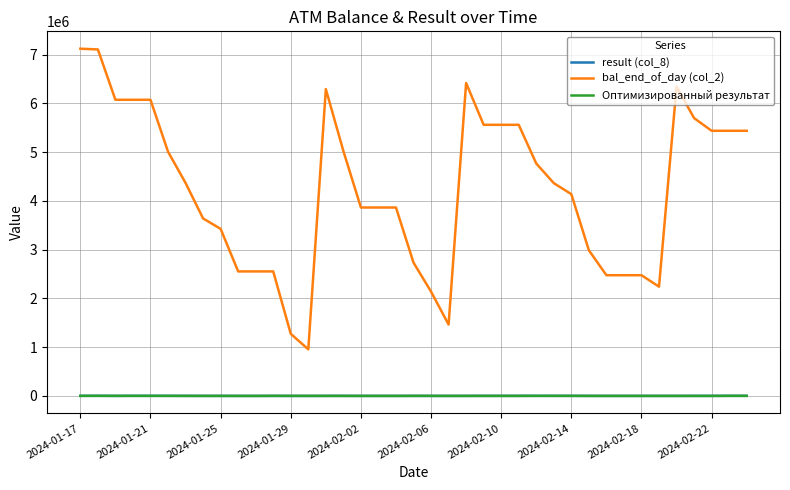

Which series has the largest total across all categories?

bal_end_of_day (col_2)